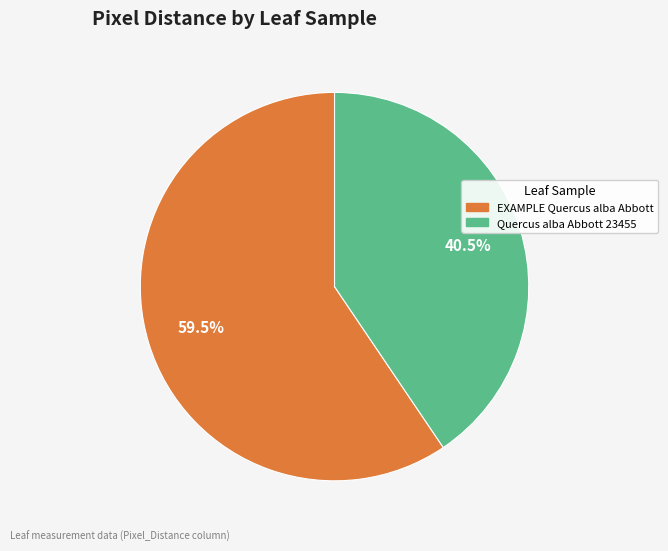

To the nearest percent, what is the difference between the largest and smallest slice percentages?

19%